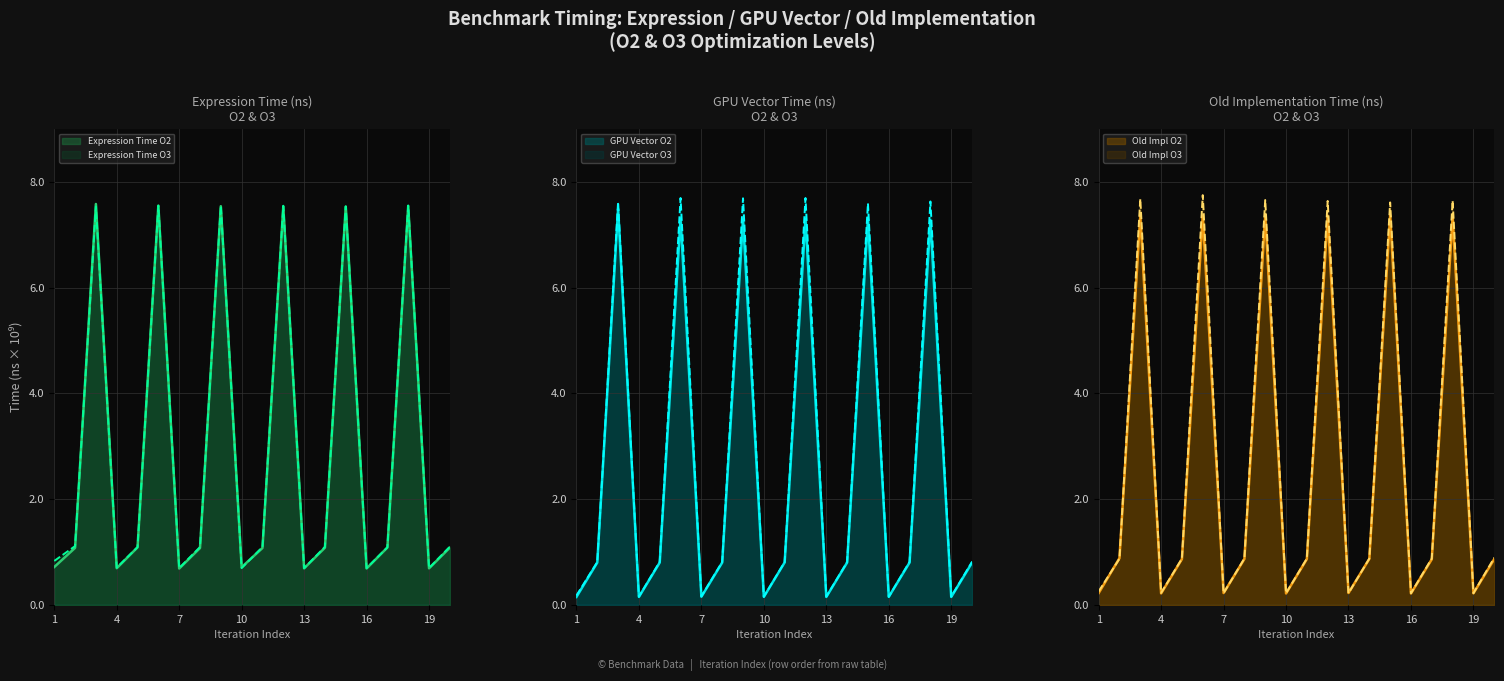

What is the highest value of the Expression Time O3 series?

7.6